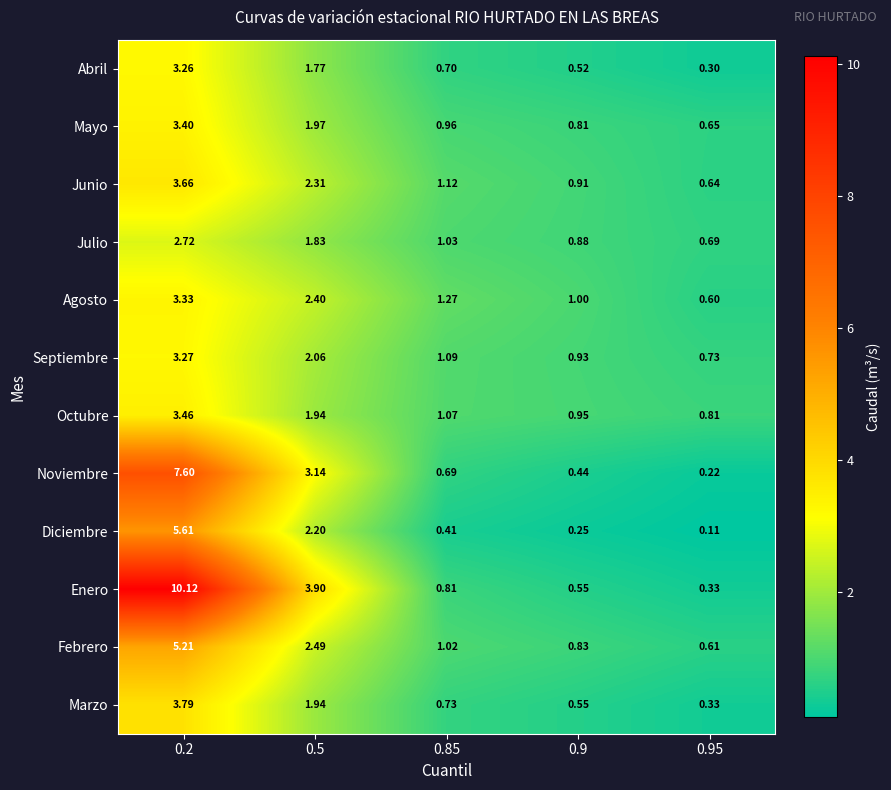

What is the greatest value displayed?

10.1